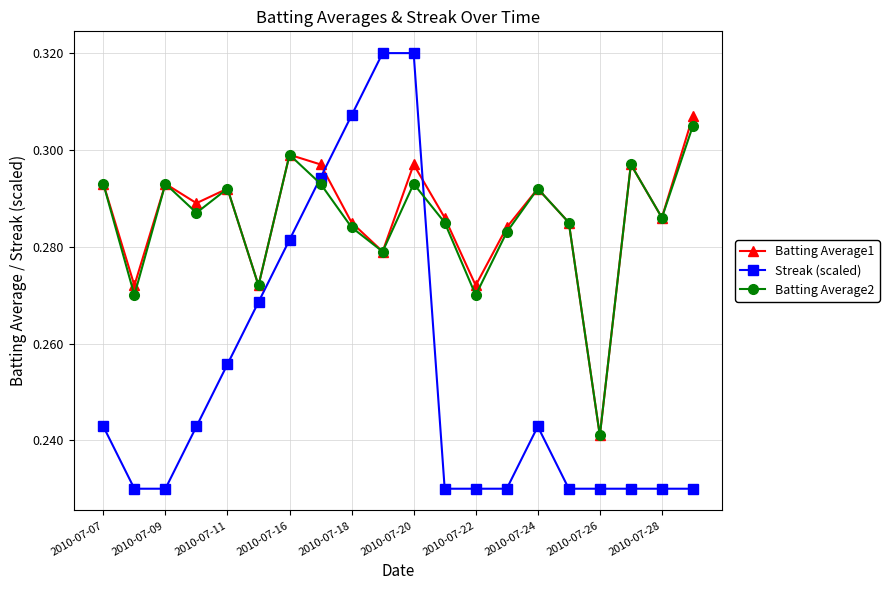

After their last crossing, which series has the higher values: Streak (scaled) or Batting Average2?

Batting Average2